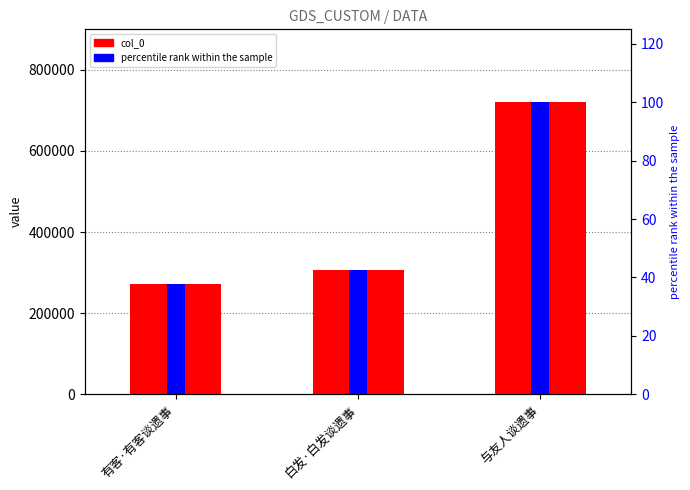

Reading right to left, list all the values displayed in this chart.

col_0: 与友人谈遗事=720050.0	白发·白发谈遗事=306197.0	有客·有客谈遗事=272856.0
percentile rank within the sample: 与友人谈遗事=100.0	白发·白发谈遗事=42.5	有客·有客谈遗事=37.9